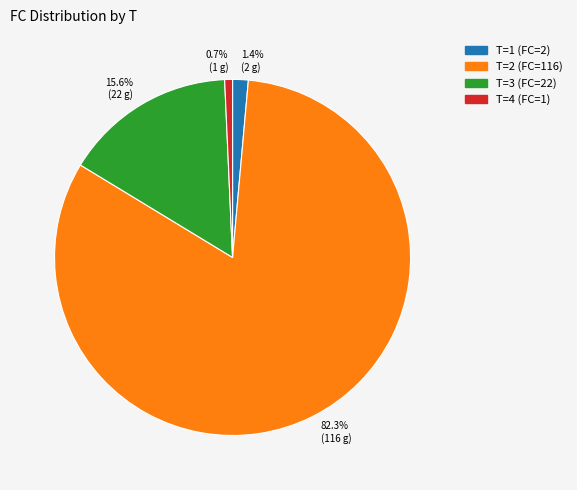

What is the ratio of the value at T=3 (FC=22) to the value at T=4 (FC=1)?

22.0